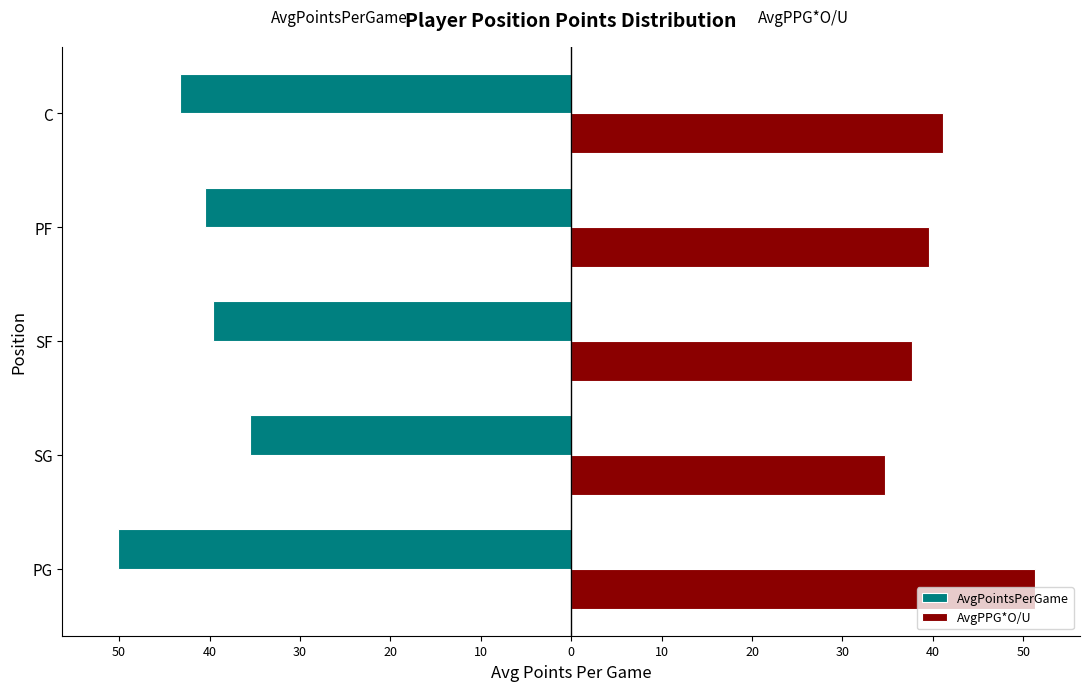

What is the value of the AvgPPG*O/U bar at the 4th from the left?

39.6